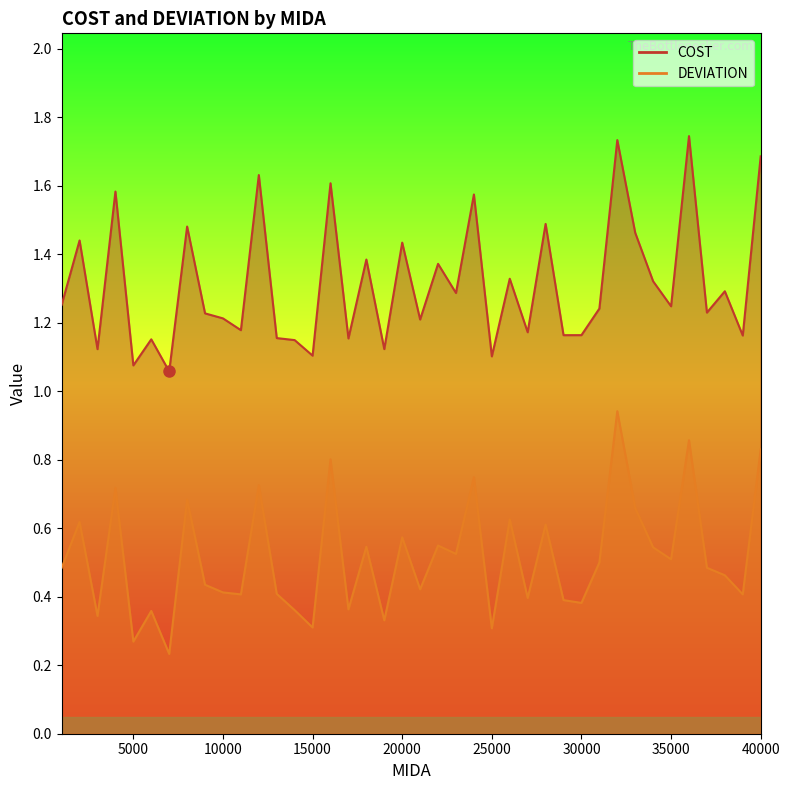

What is the sum of the COST values at 23000 and 19000?

2.4